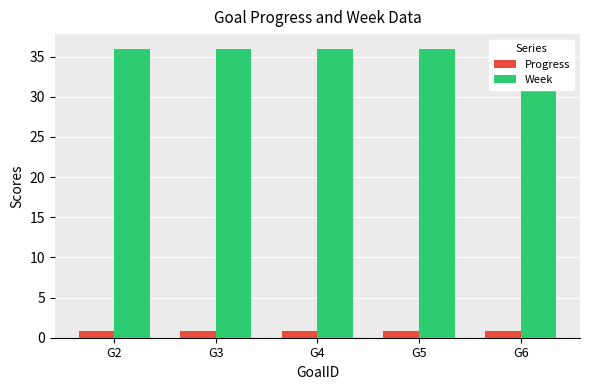

What is the minimum value shown in the chart?

0.9